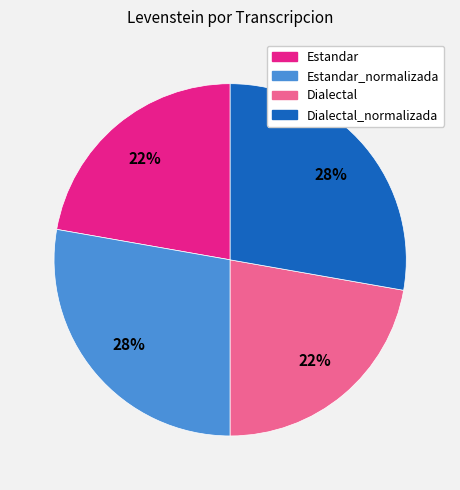

How many segments does this pie chart have?

4